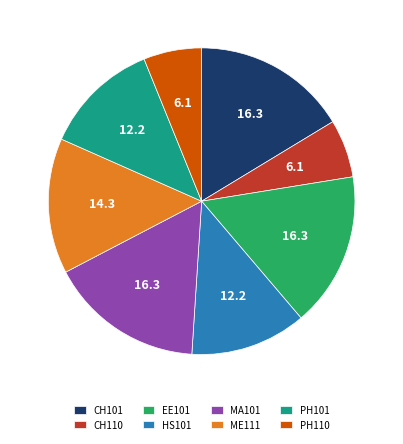

Do MA101 and EE101 together represent more than half of the pie?

No